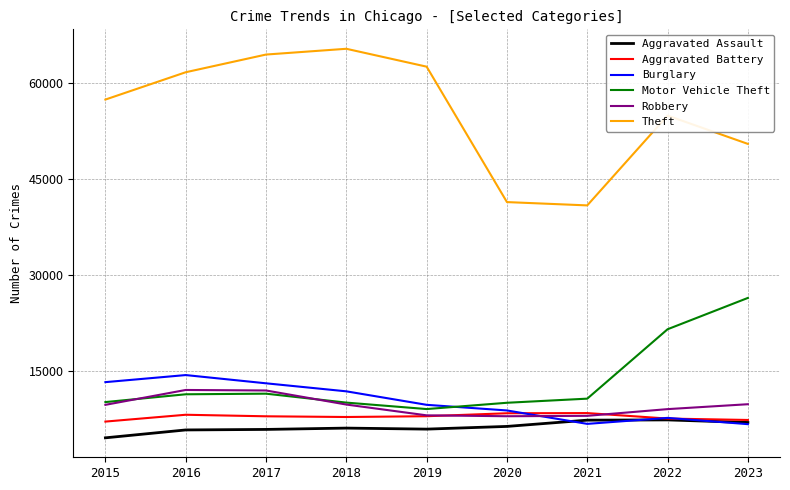

Which series has the largest range (max minus min)?

Theft